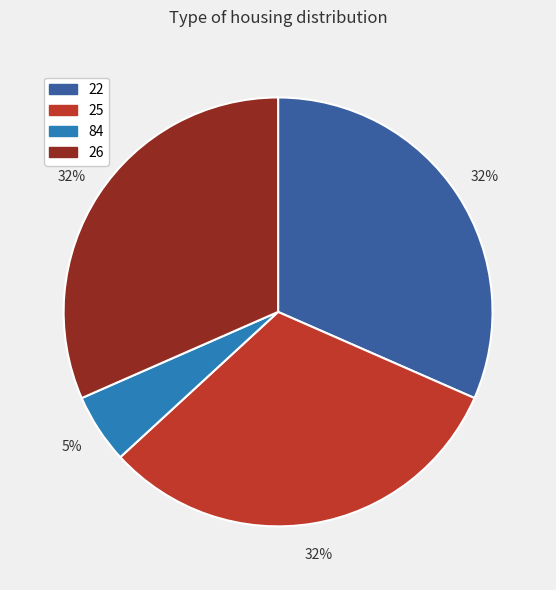

How many segments does this pie chart have?

4